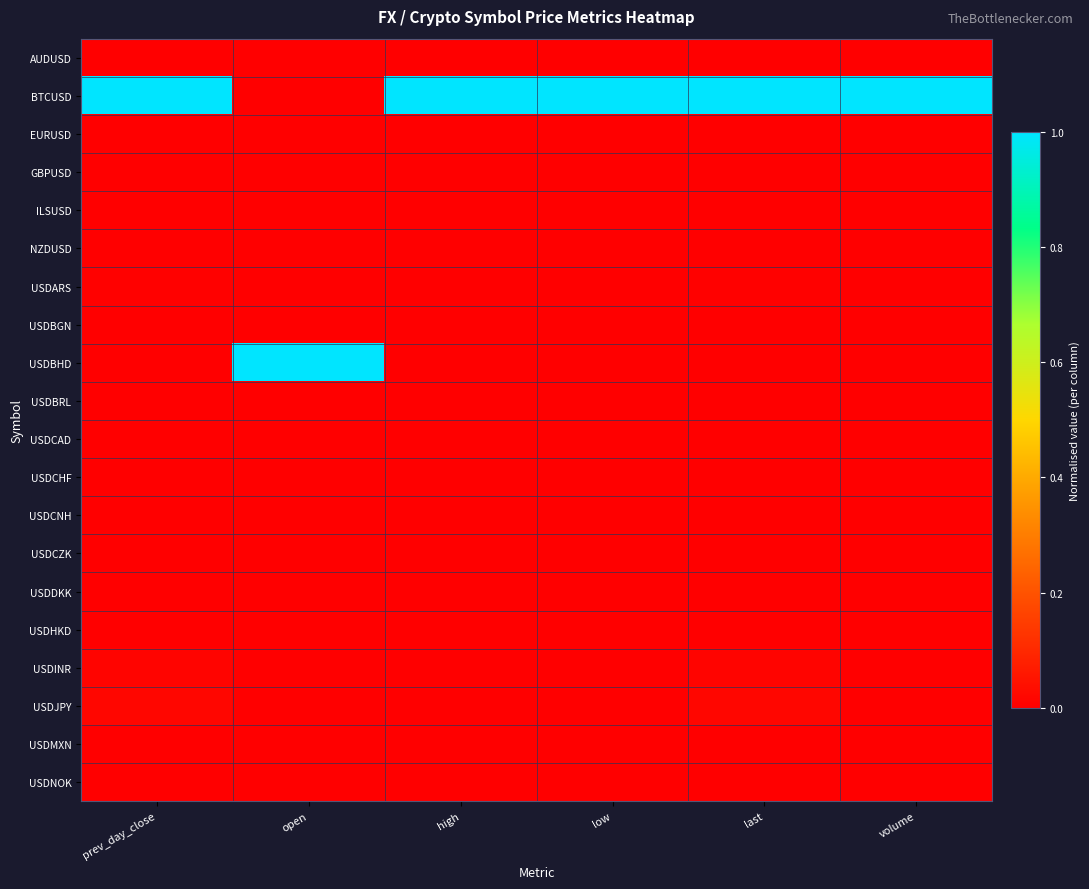

Reading left to right, list all the values displayed in this chart.

AUDUSD: prev_day_close=0.0	open=0.0	high=0.0	low=0.0	last=0.0	volume=0.0
BTCUSD: prev_day_close=1.0	open=0.0	high=1.0	low=1.0	last=1.0	volume=1.0
EURUSD: prev_day_close=0.0	open=0.0	high=0.0	low=0.0	last=0.0	volume=0.0
GBPUSD: prev_day_close=0.0	open=0.0	high=0.0	low=0.0	last=0.0	volume=0.0
ILSUSD: prev_day_close=0.0	open=0.0	high=0.0	low=0.0	last=0.0	volume=0.0
NZDUSD: prev_day_close=0.0	open=0.0	high=0.0	low=0.0	last=0.0	volume=0.0
USDARS: prev_day_close=0.0	open=0.0	high=0.0	low=0.0	last=0.0	volume=0.0
USDBGN: prev_day_close=0.0	open=0.0	high=0.0	low=0.0	last=0.0	volume=0.0
USDBHD: prev_day_close=0.0	open=1.0	high=0.0	low=0.0	last=0.0	volume=0.0
USDBRL: prev_day_close=0.0	open=0.0	high=0.0	low=0.0	last=0.0	volume=0.0
USDCAD: prev_day_close=0.0	open=0.0	high=0.0	low=0.0	last=0.0	volume=0.0
USDCHF: prev_day_close=0.0	open=0.0	high=0.0	low=0.0	last=0.0	volume=0.0
USDCNH: prev_day_close=0.0	open=0.0	high=0.0	low=0.0	last=0.0	volume=0.0
USDCZK: prev_day_close=0.0	open=0.0	high=0.0	low=0.0	last=0.0	volume=0.0
USDDKK: prev_day_close=0.0	open=0.0	high=0.0	low=0.0	last=0.0	volume=0.0
USDHKD: prev_day_close=0.0	open=0.0	high=0.0	low=0.0	last=0.0	volume=0.0
USDINR: prev_day_close=0.0	open=0.0	high=0.0	low=0.0	last=0.0	volume=0.0
USDJPY: prev_day_close=0.0	open=0.0	high=0.0	low=0.0	last=0.0	volume=0.0
USDMXN: prev_day_close=0.0	open=0.0	high=0.0	low=0.0	last=0.0	volume=0.0
USDNOK: prev_day_close=0.0	open=0.0	high=0.0	low=0.0	last=0.0	volume=0.0